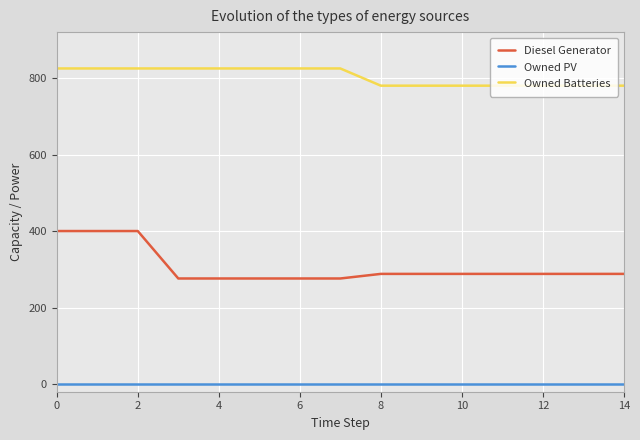

True or false: Owned Batteries and Owned PV intersect in this chart.

False